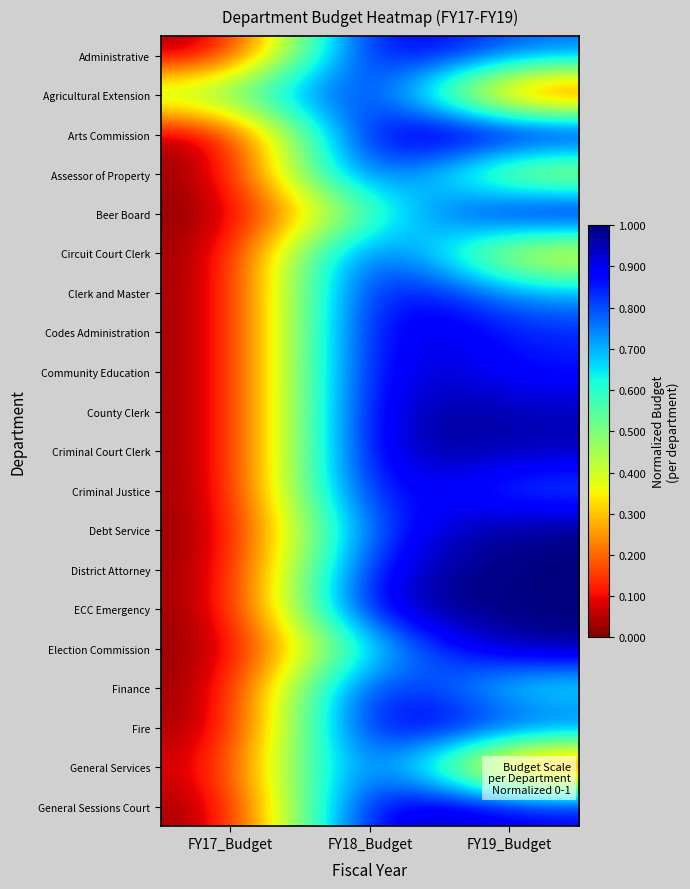

Which series has the largest range (max minus min)?

Administrative